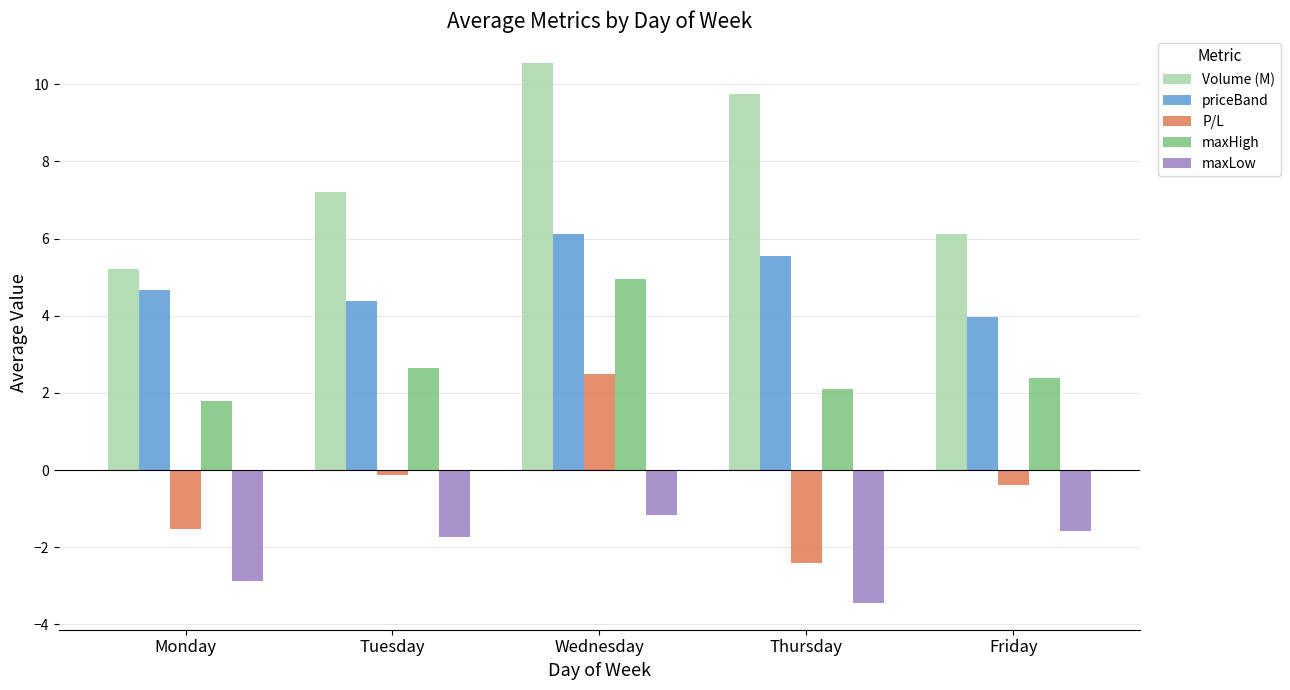

List the series in order of their overall mean, highest first.

Volume (M), priceBand, maxHigh, P/L, maxLow